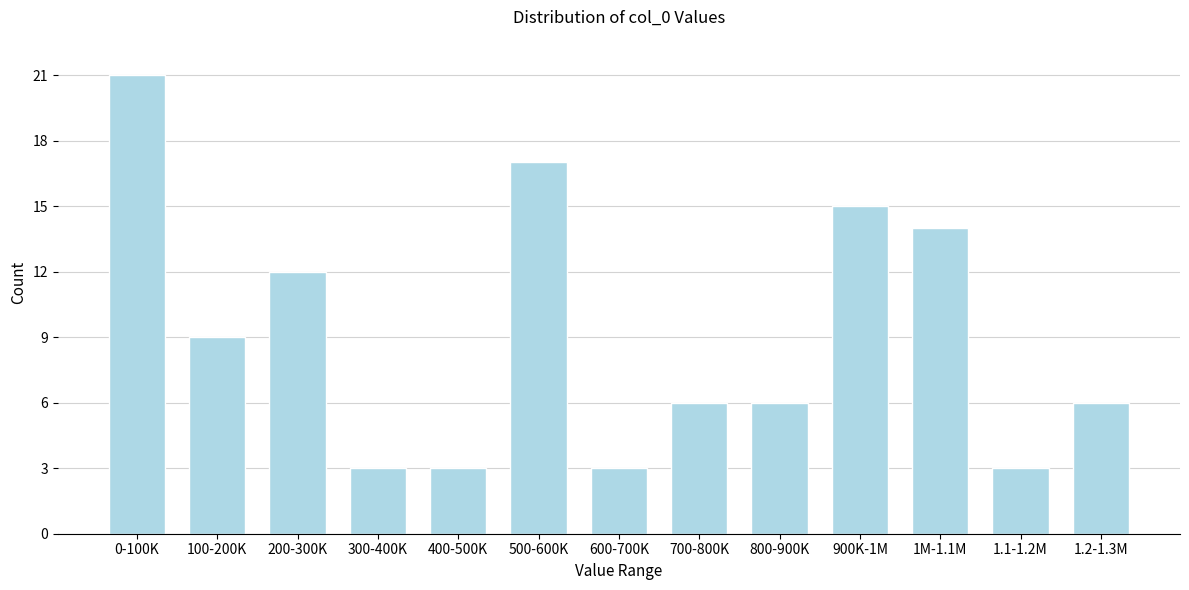

Reading left to right, transcribe all the data shown in this chart.

21	9	12	3	3	17	3	6	6	15	14	3	6